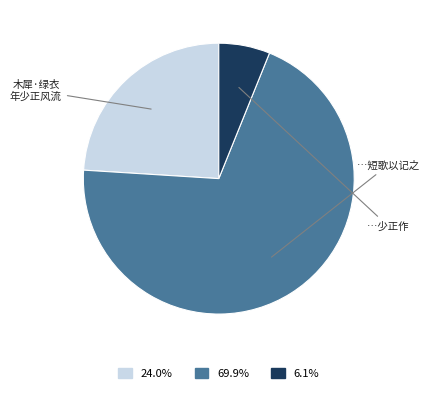

Combined, do 6.1% and 69.9% account for over 50%?

Yes